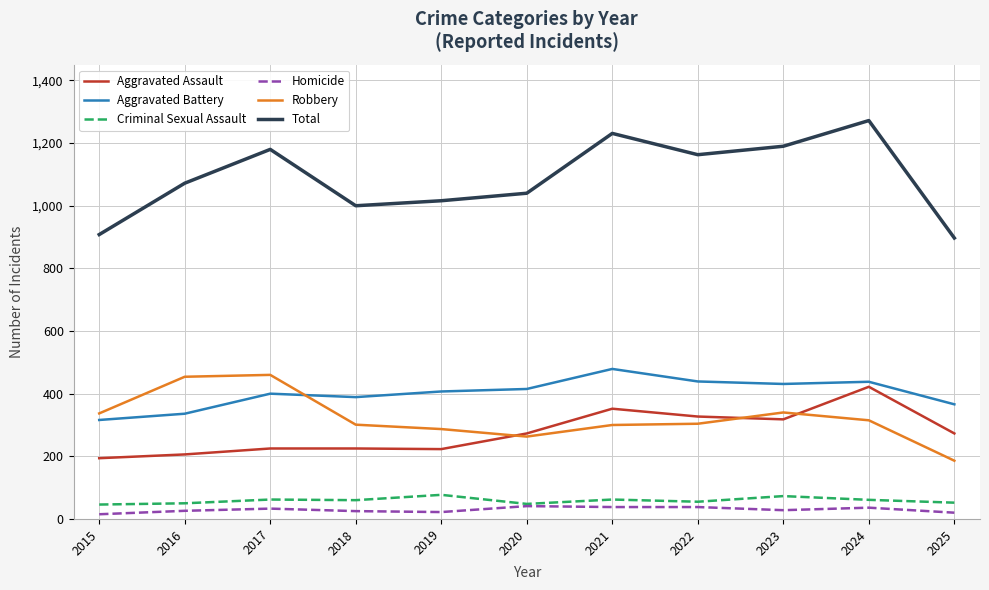

True or false: Robbery has a value of 695 at 2016.

False